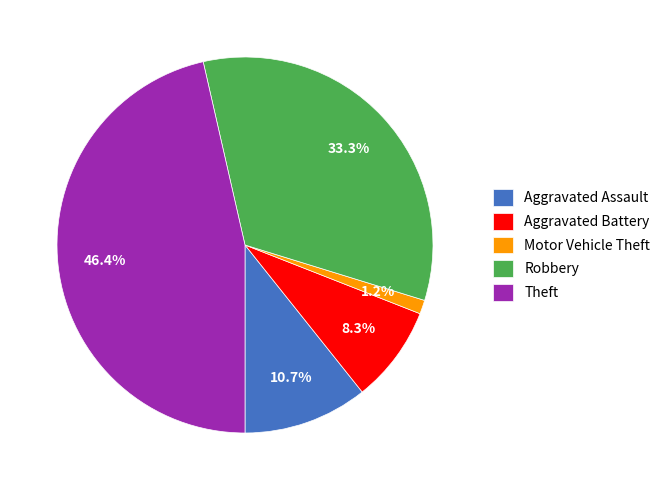

Which slice is the smallest?

Motor Vehicle Theft